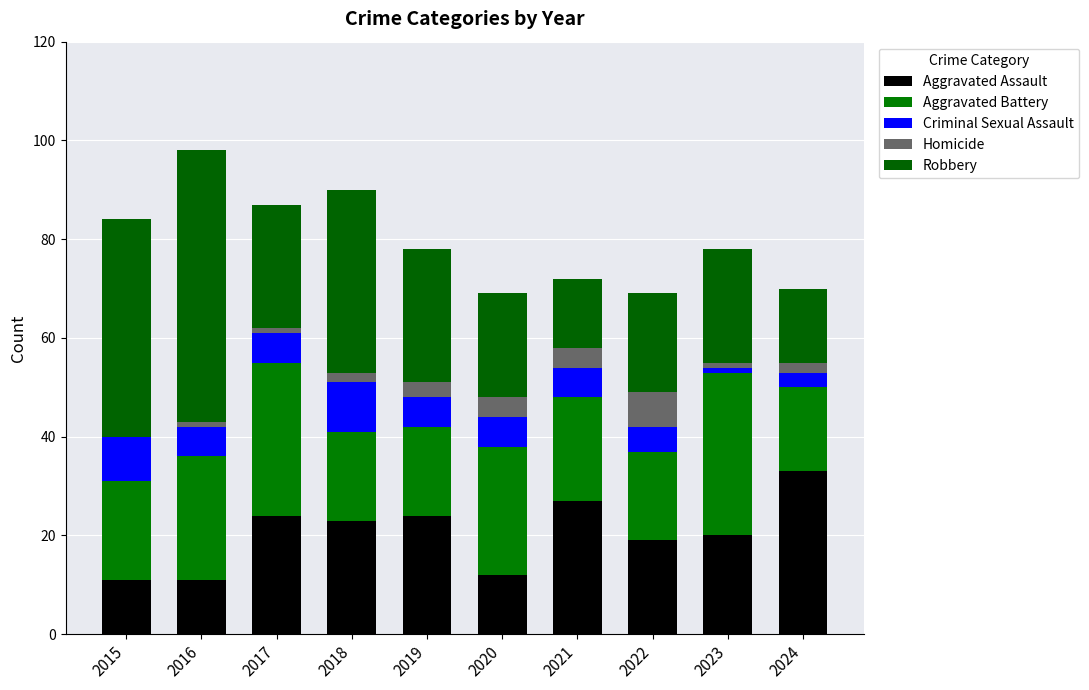

How many series are shown in this chart?

5